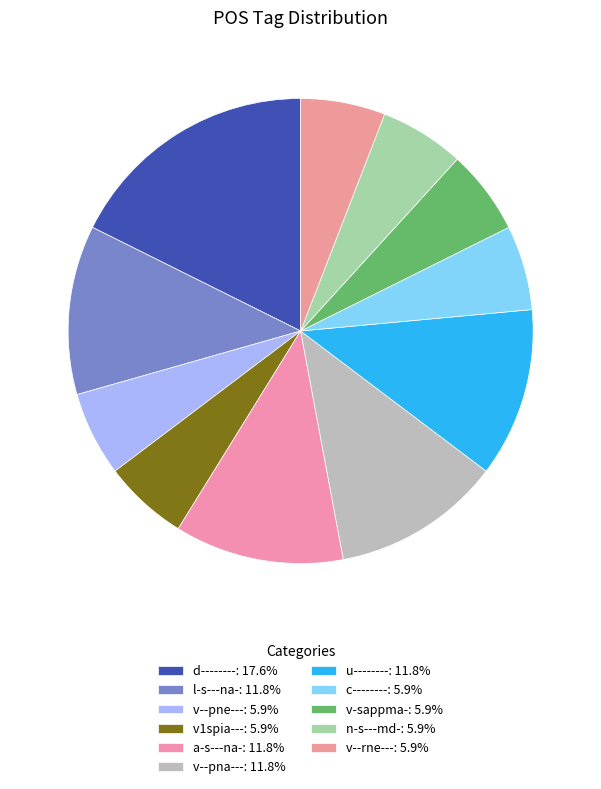

Which has a higher value, n-s---md- or a-s---na-?

a-s---na-